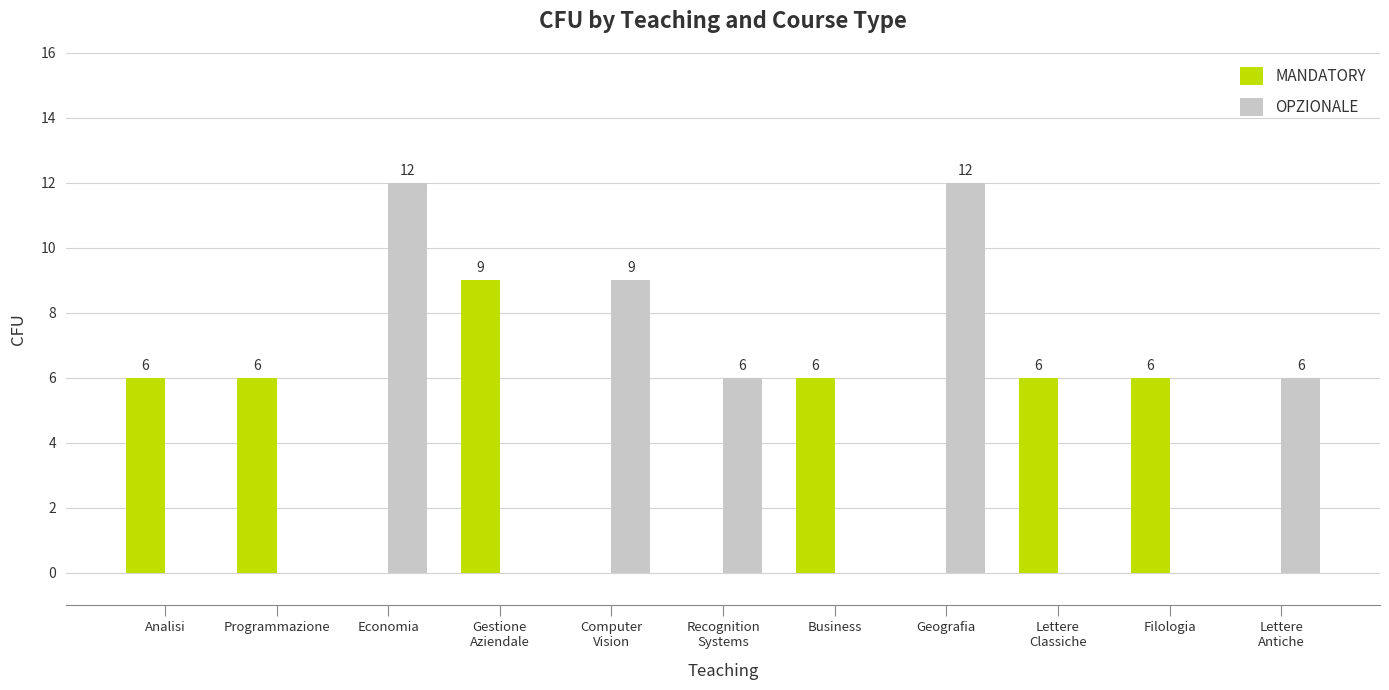

What is the maximum value for OPZIONALE?

12